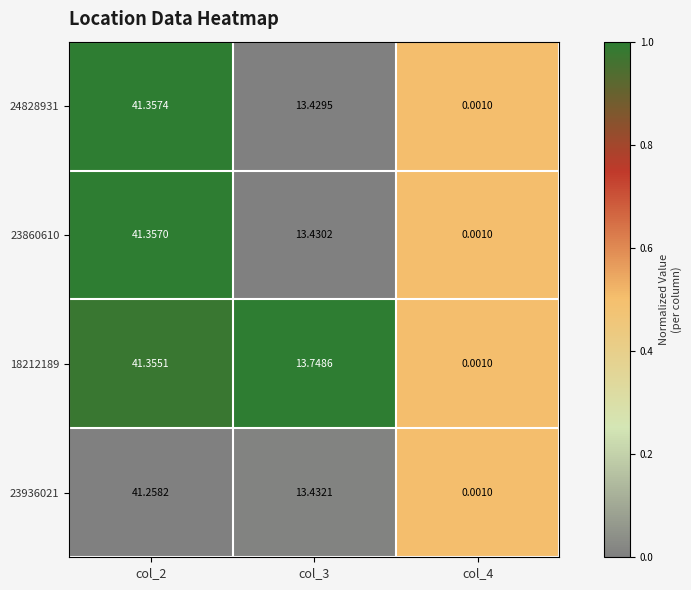

Which series has the largest total across all categories?

18212189